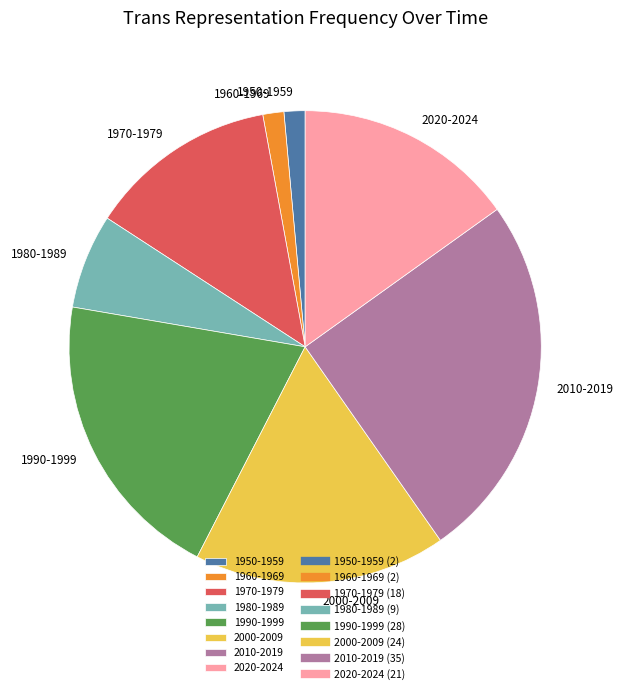

What is the largest slice in the pie chart?

2010-2019